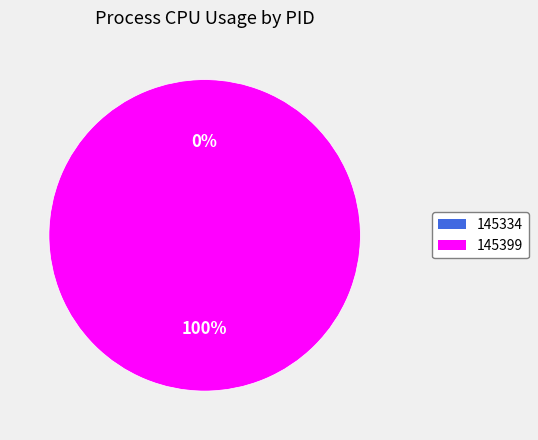

Which slice represents more than half of the pie?

145399